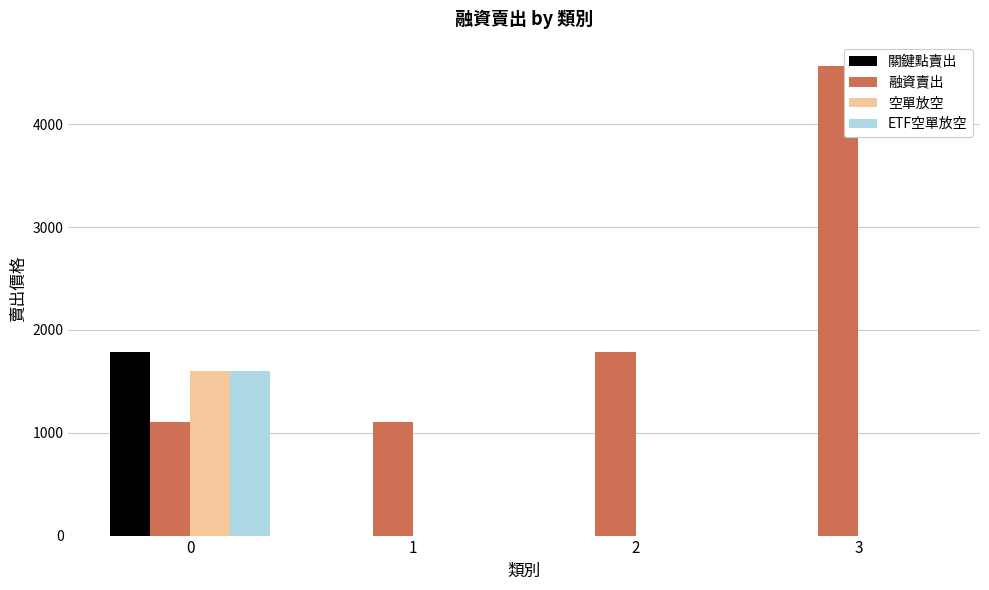

Which series has the largest total across all categories?

融資賣出